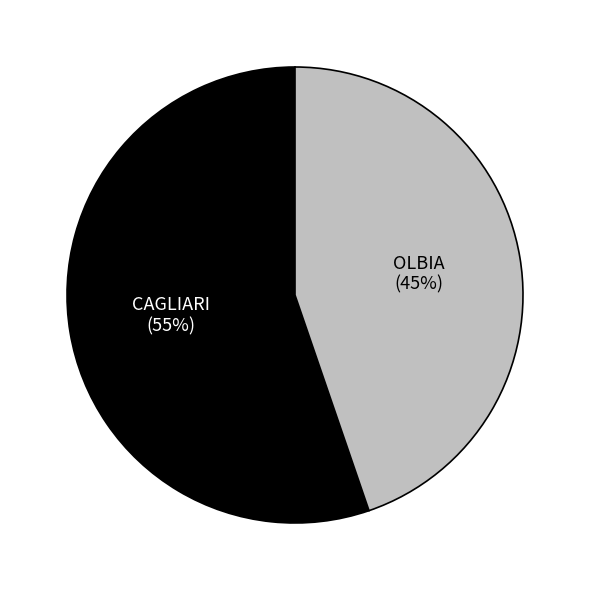

Count the number of slices in the pie.

2